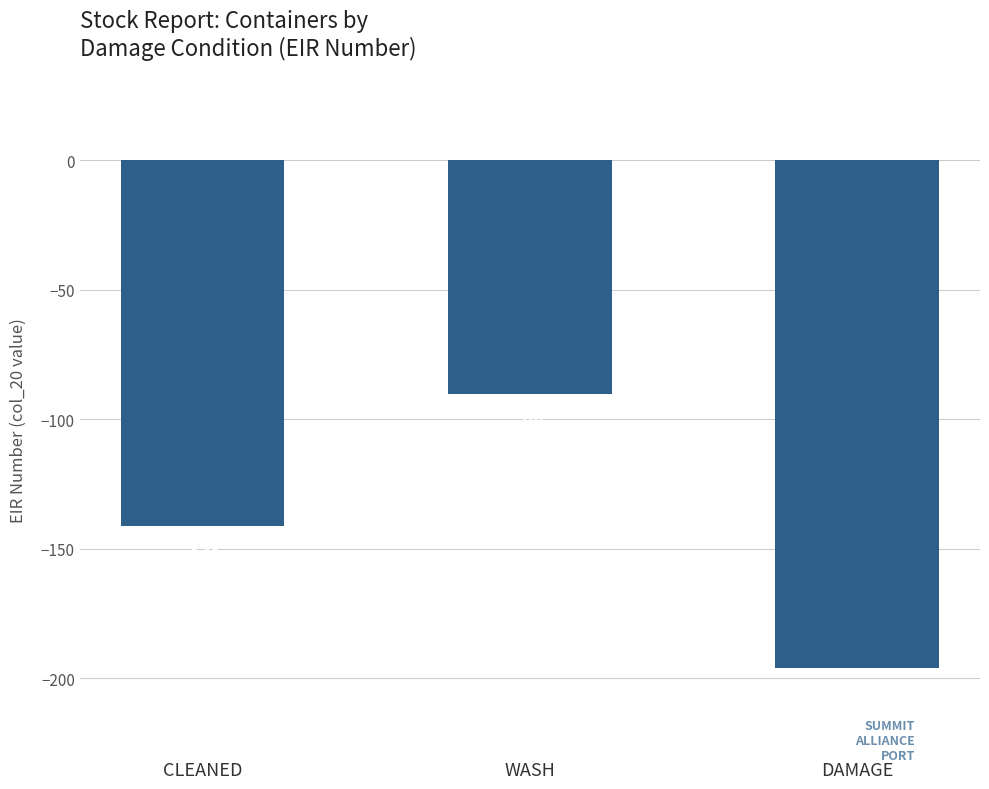

What position from the right is CLEANED?

3